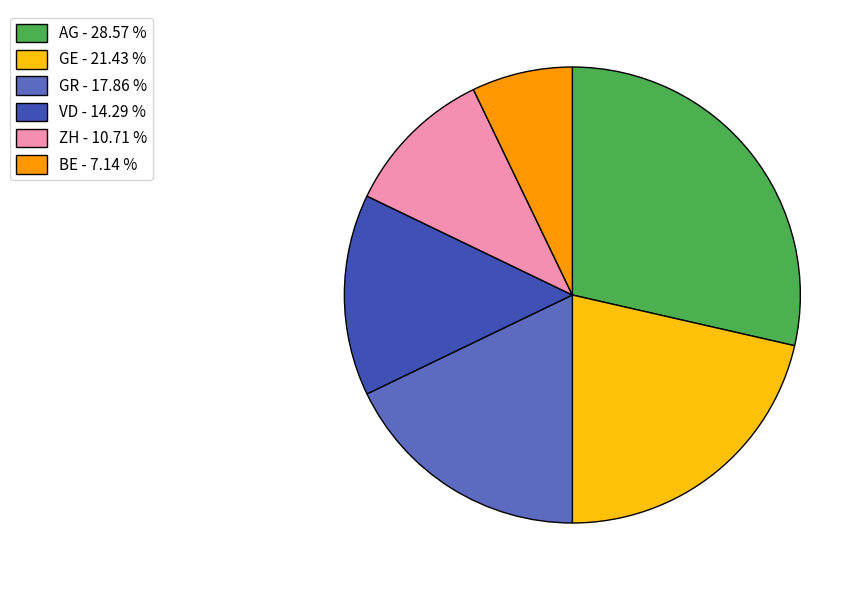

Count the number of slices in the pie.

6